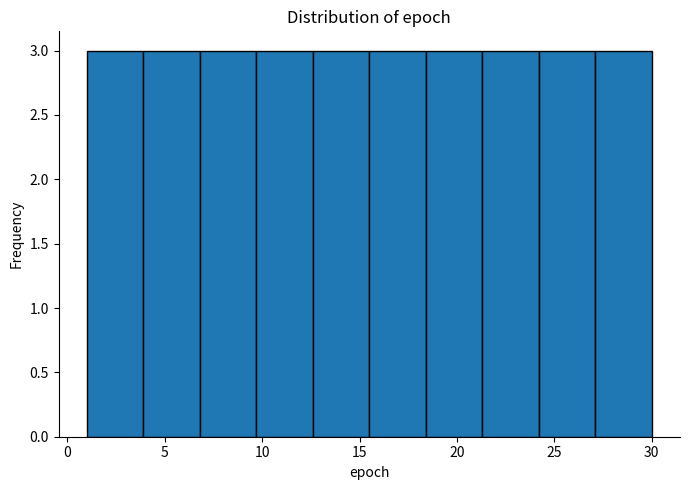

Reading left to right, transcribe this chart: for each bar, give the range it covers on the x-axis and its height. Neither the bar edges nor the heights are printed on the chart, so give them approximately, as read against the axes.

1.0 to 3.9: 3
3.9 to 6.8: 3
6.8 to 9.7: 3
9.7 to 12.6: 3
12.6 to 15.5: 3
15.5 to 18.4: 3
18.4 to 21.3: 3
21.3 to 24.2: 3
24.2 to 27.1: 3
27.1 to 30.0: 3